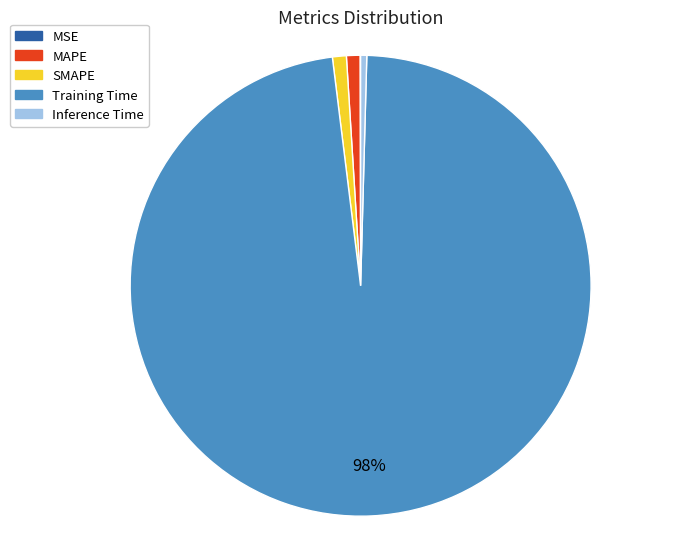

To the nearest percent, what is the difference between the largest and smallest slice percentages?

98%